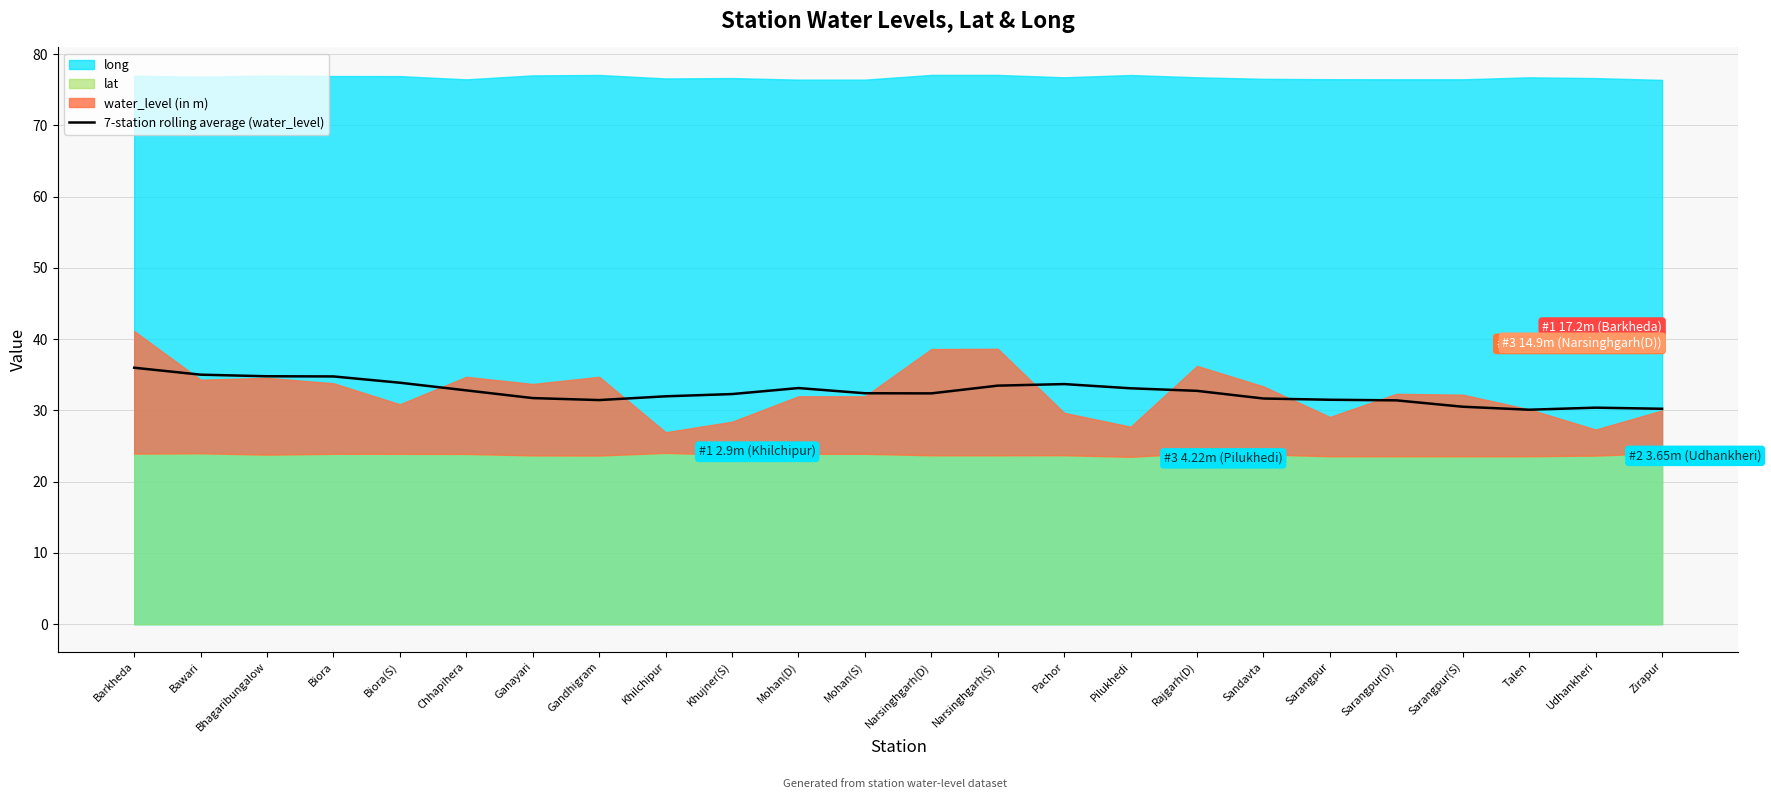

List the labels in order of value, smallest first.

Talen, Zirapur, Udhankheri, Sarangpur(S), Sarangpur(D), Gandhigram, Sarangpur, Sandavta, Ganayari, Khilchipur, Khujner(S), Narsinghgarh(D), Mohan(S), Rajgarh(D), Chhapihera, Pilukhedi, Mohan(D), Narsinghgarh(S), Pachor, Biora(S), Biora, Bhagaribungalow, Bawari, Barkheda